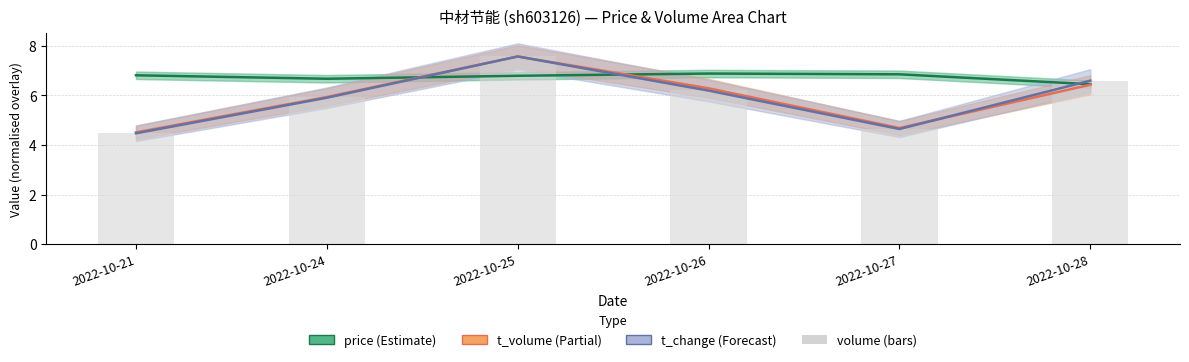

How many price values are between 6 and 7?

6